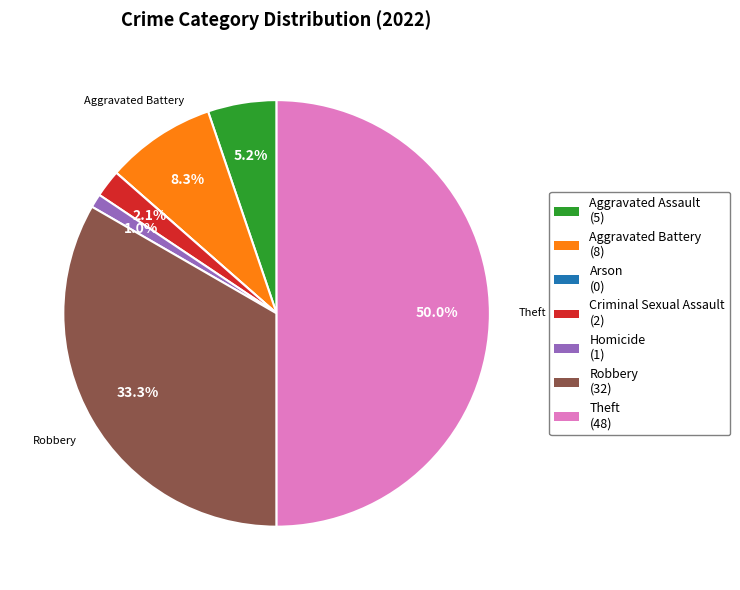

Which category has the biggest portion of the pie?

Theft